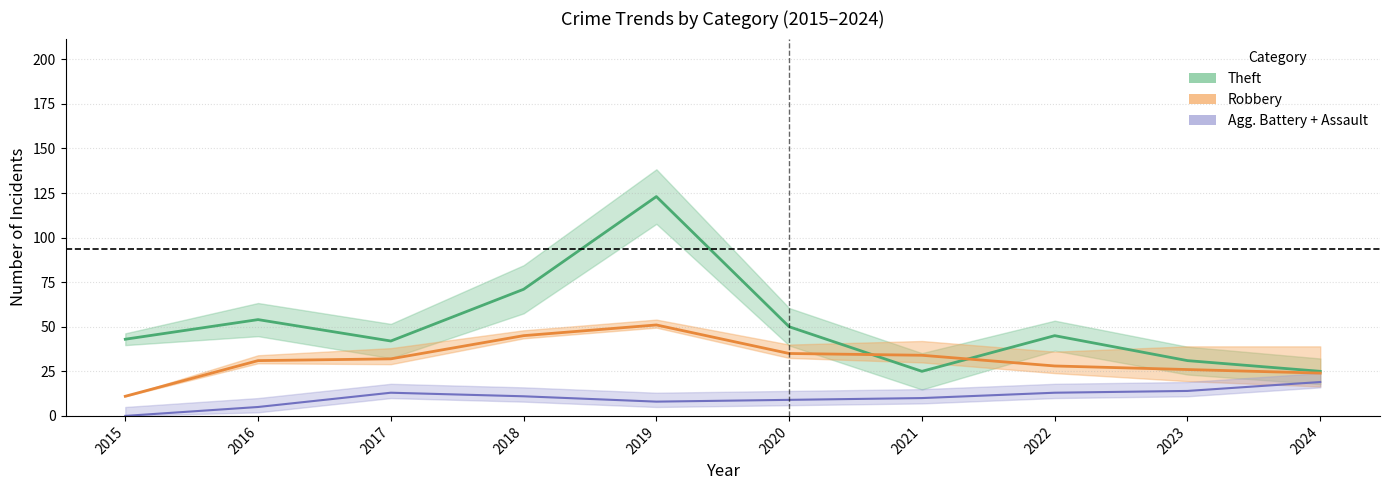

How many lines are shown in the chart?

3